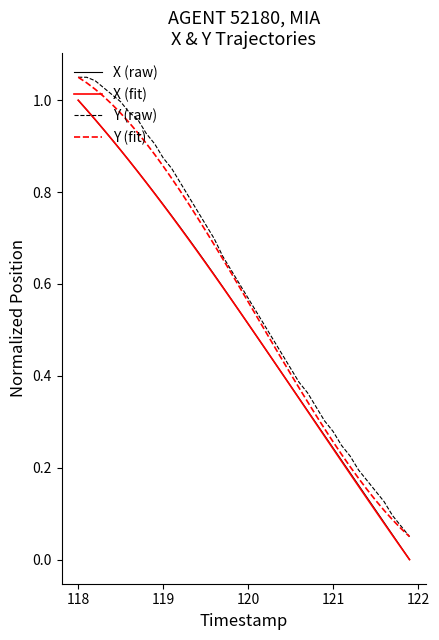

Which series has the largest total across all categories?

Y (raw)